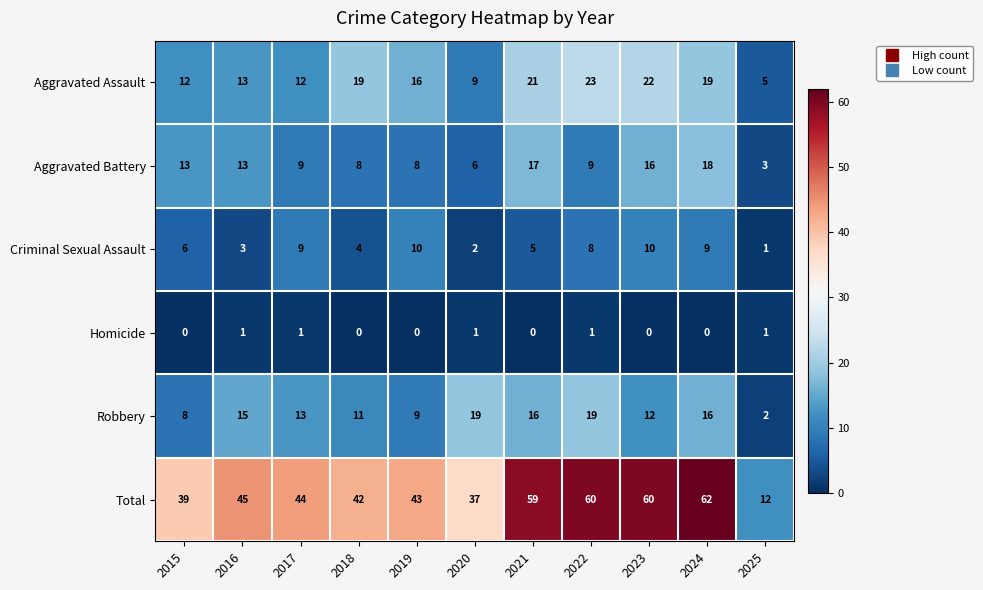

At which label does Aggravated Battery reach its minimum?

2025